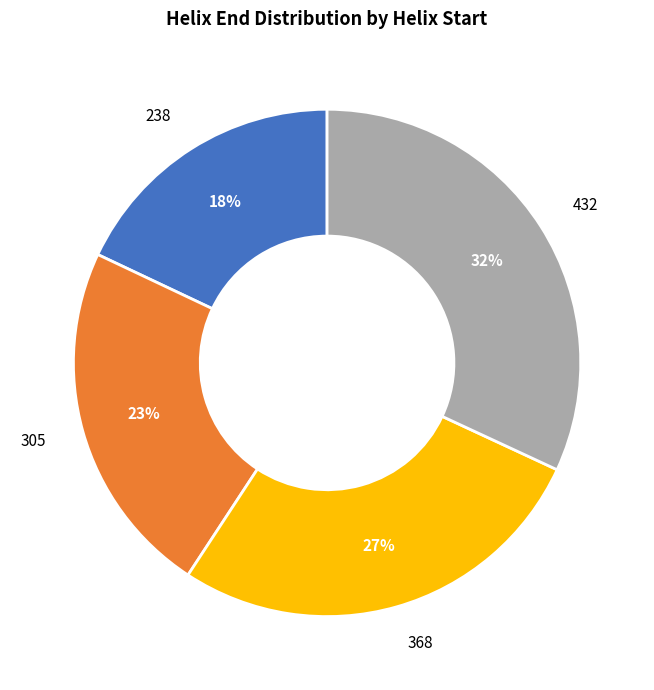

What is the largest slice in the pie chart?

432